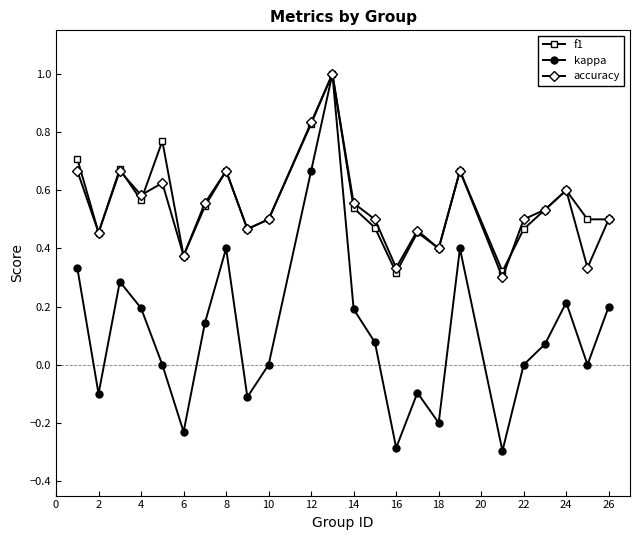

Which series has the largest range (max minus min)?

kappa